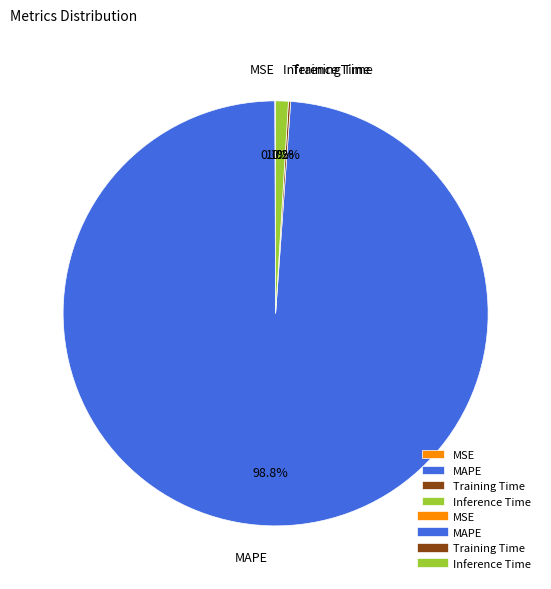

The Inference Time slice represents 1% of the pie. True or false?

True